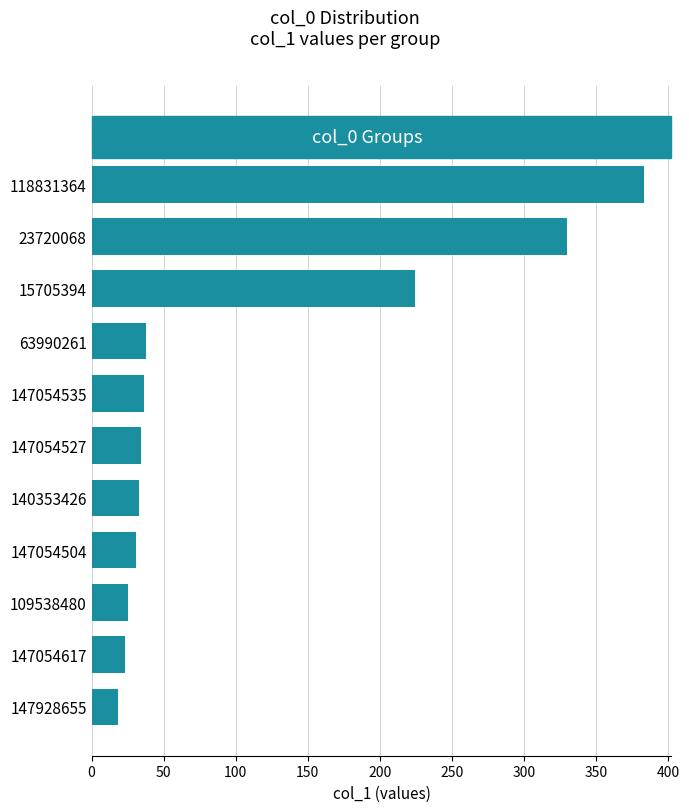

True or false: the data shows 25 at 109538480.

True